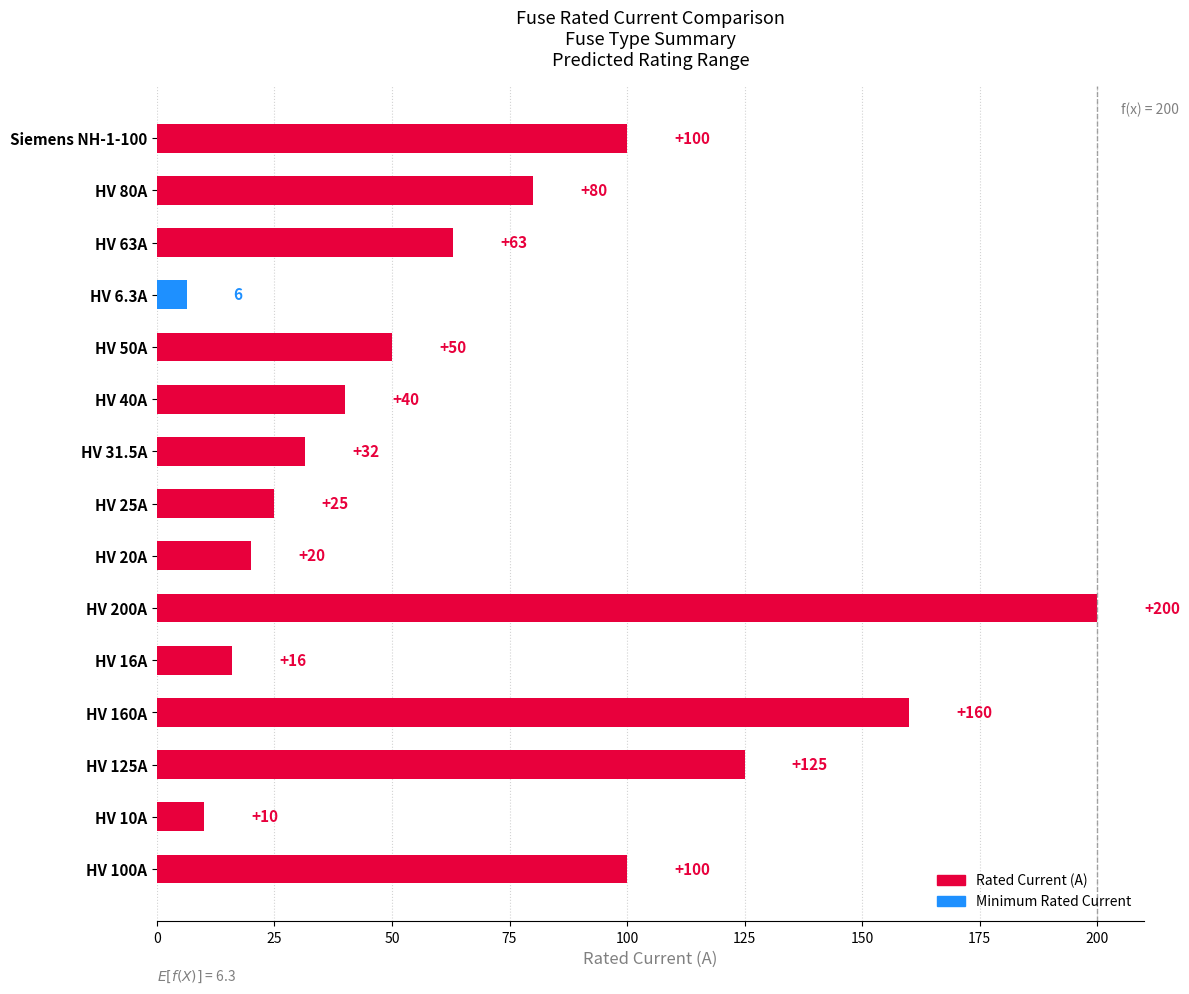

What is the approximate value at HV 80A?

80.0